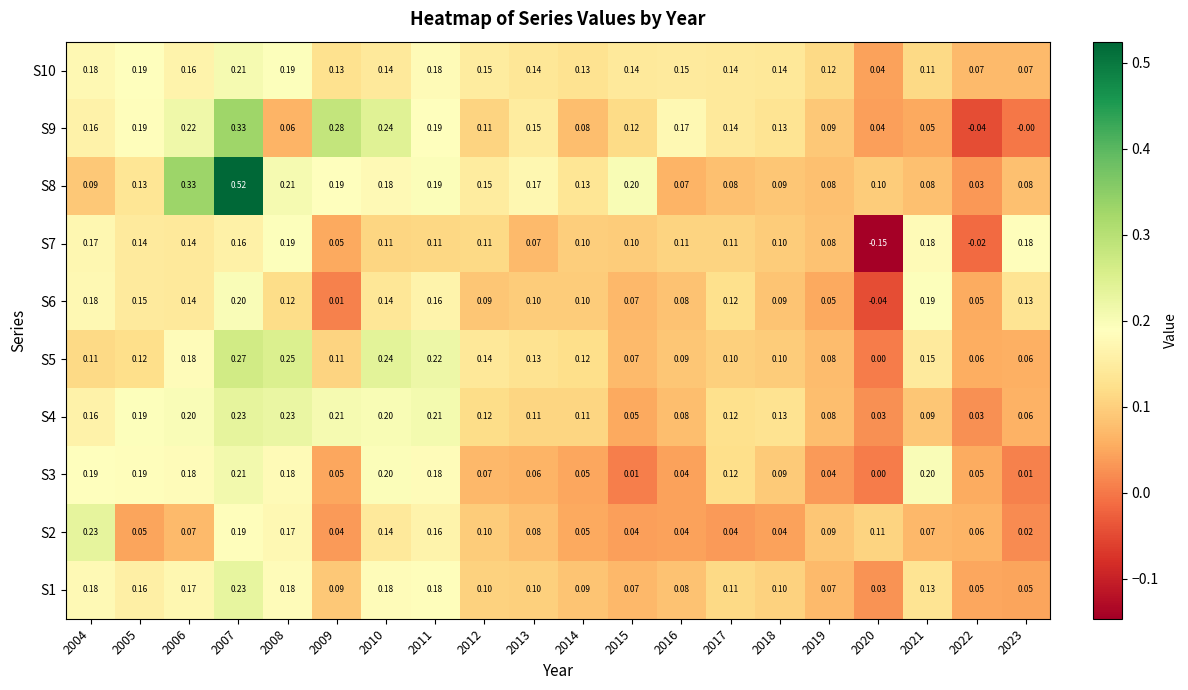

Is the value of S1 at 2006 greater than the value of S10 at 2007?

No